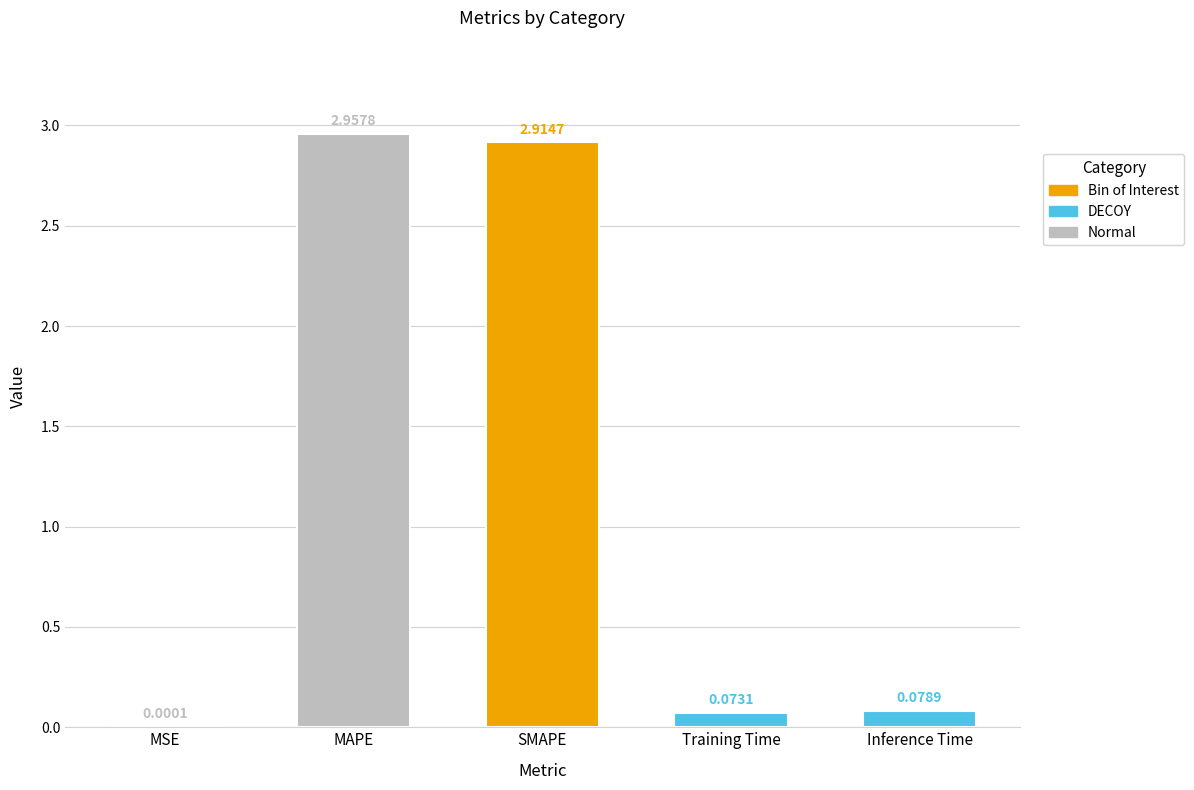

Which category has the highest value across all series?

MAPE